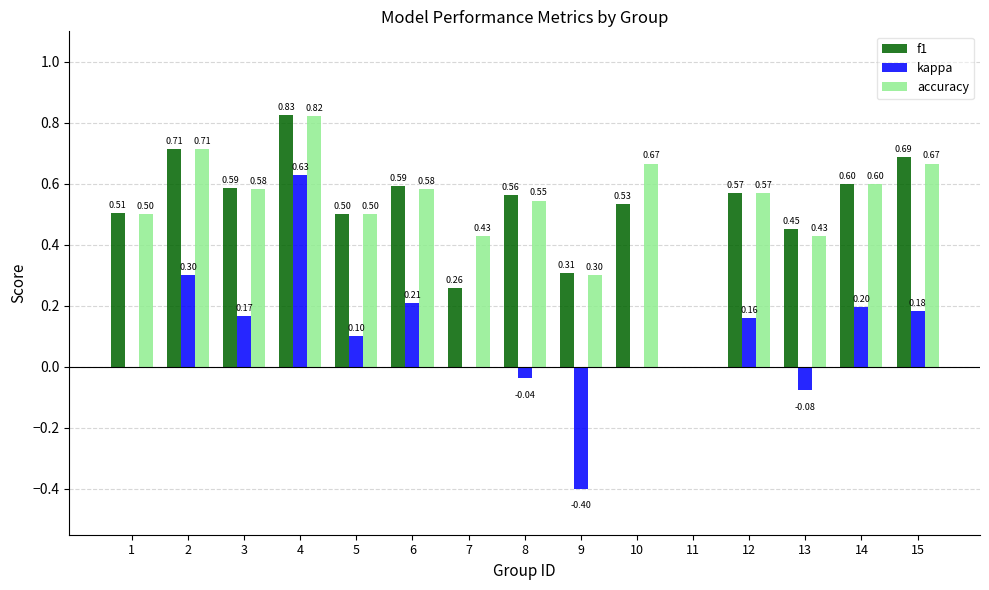

What is the sum of all f1 values?

7.7